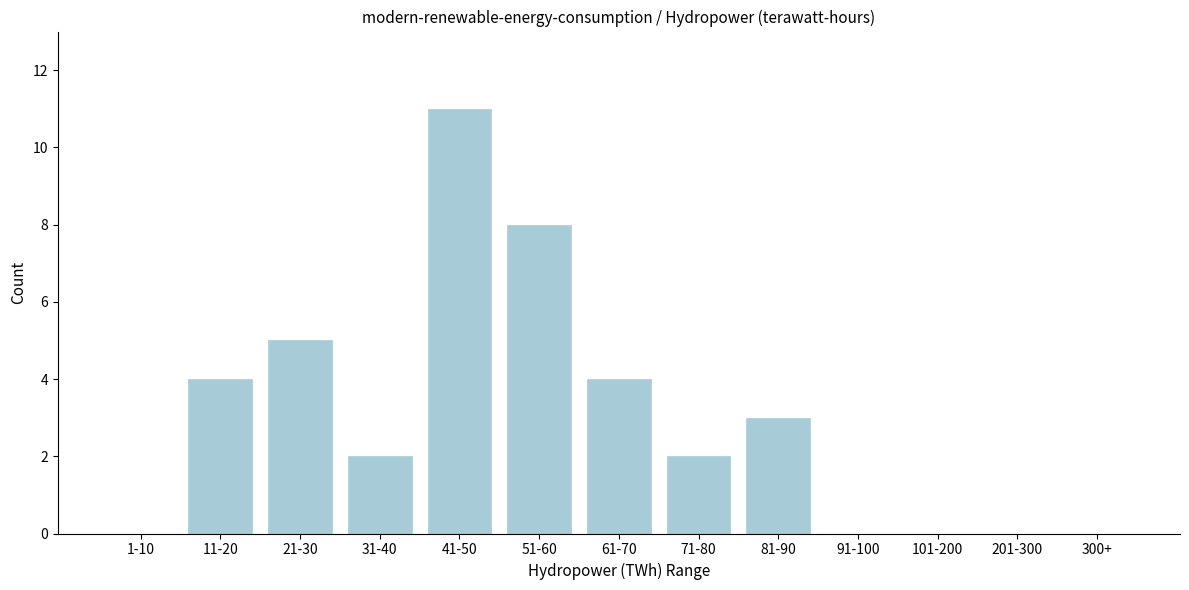

Reading left to right, list all the values displayed in this chart.

1-10=0	11-20=4	21-30=5	31-40=2	41-50=11	51-60=8	61-70=4	71-80=2	81-90=3	91-100=0	101-200=0	201-300=0	300+=0